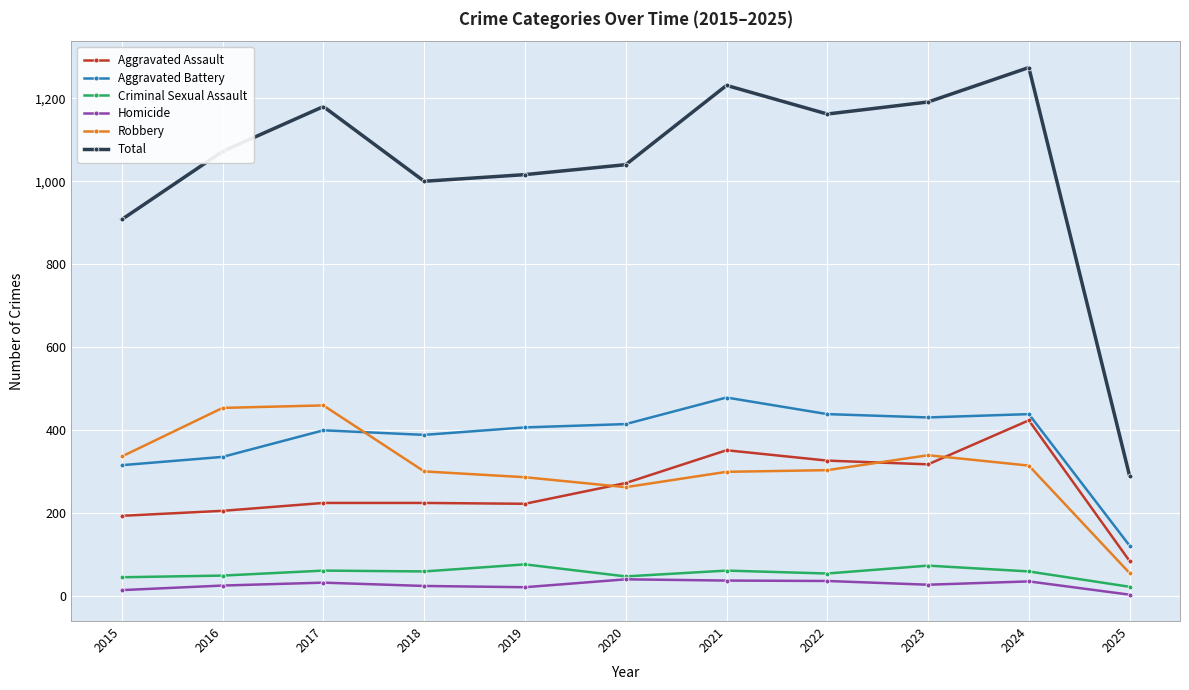

What value does the Aggravated Assault series have at 2015, to the nearest 5?

195